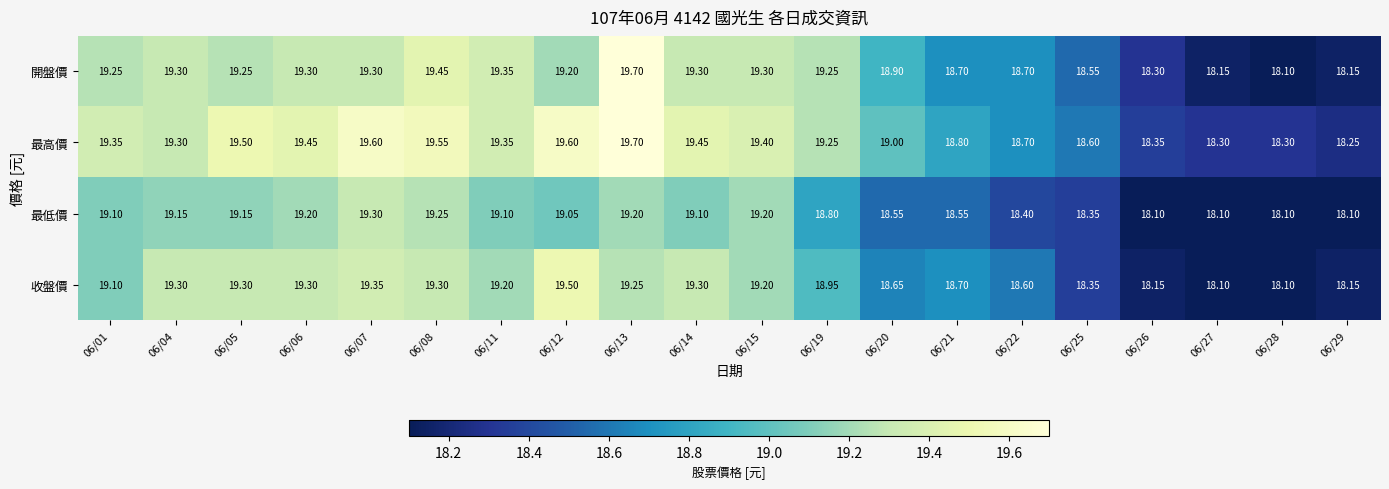

Which series changed the most between 06/14 and 06/25?

收盤價